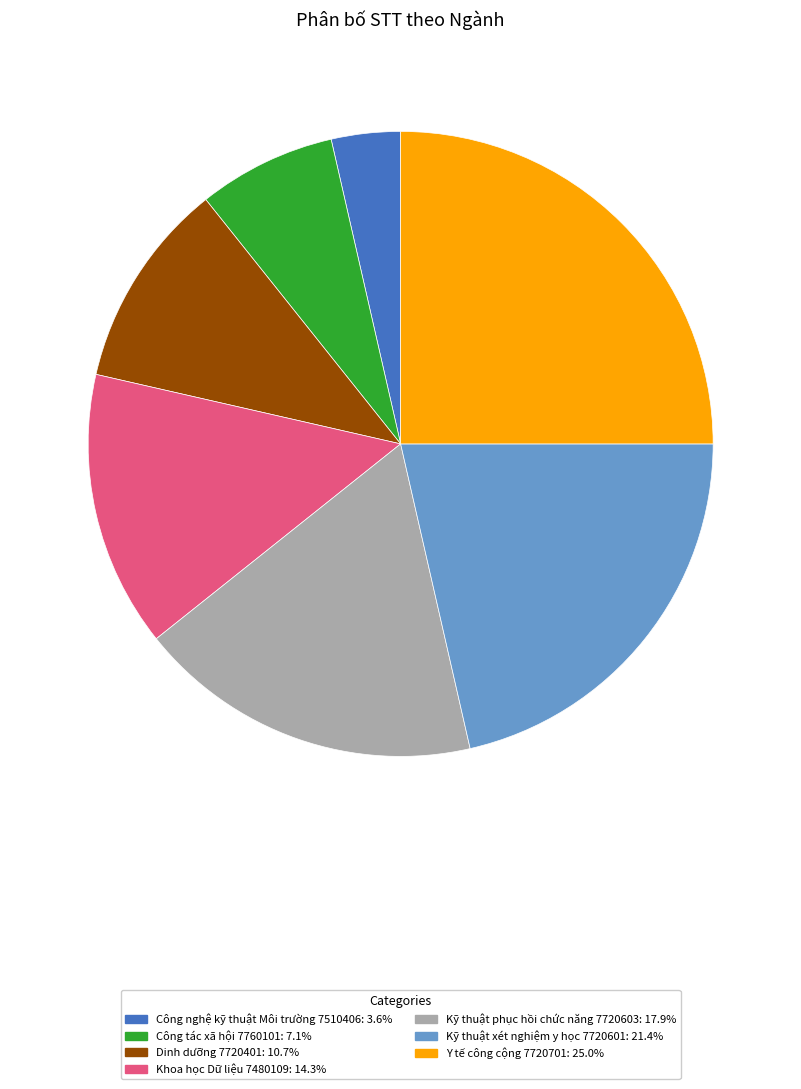

Count the number of slices in the pie.

7